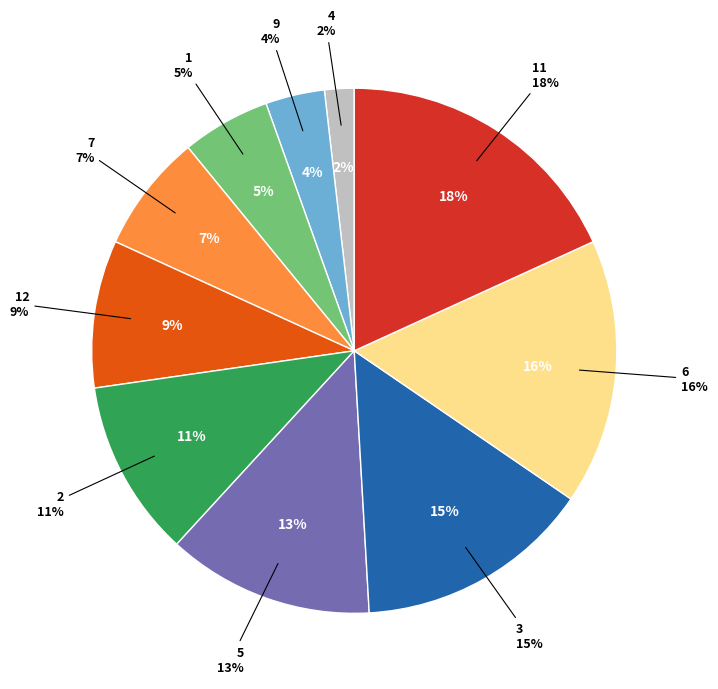

To the nearest percent, what is the difference between the 12 and 7 slice percentages?

2%